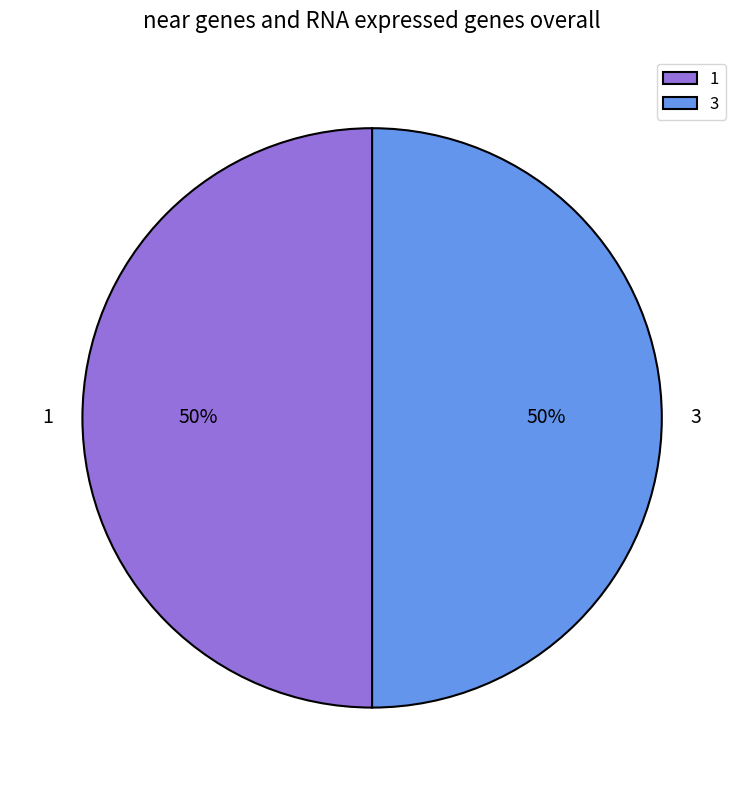

Is it true that 1 is 56% of the pie?

False